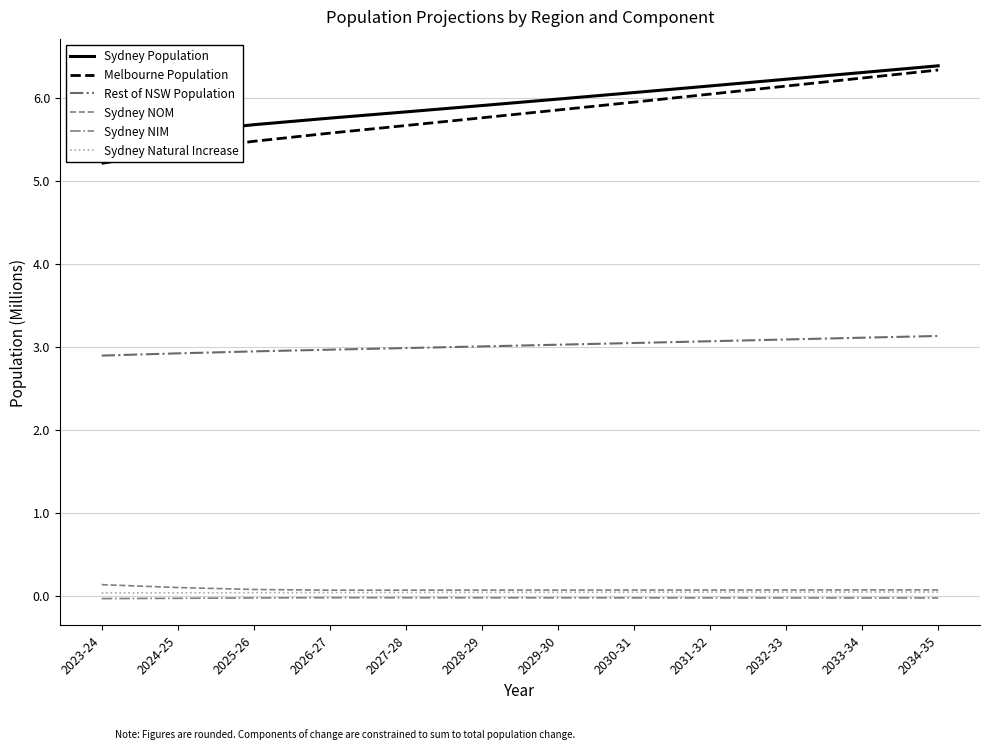

What are all the series names shown in the legend?

Sydney Population, Melbourne Population, Rest of NSW Population, Sydney NOM, Sydney NIM, Sydney Natural Increase